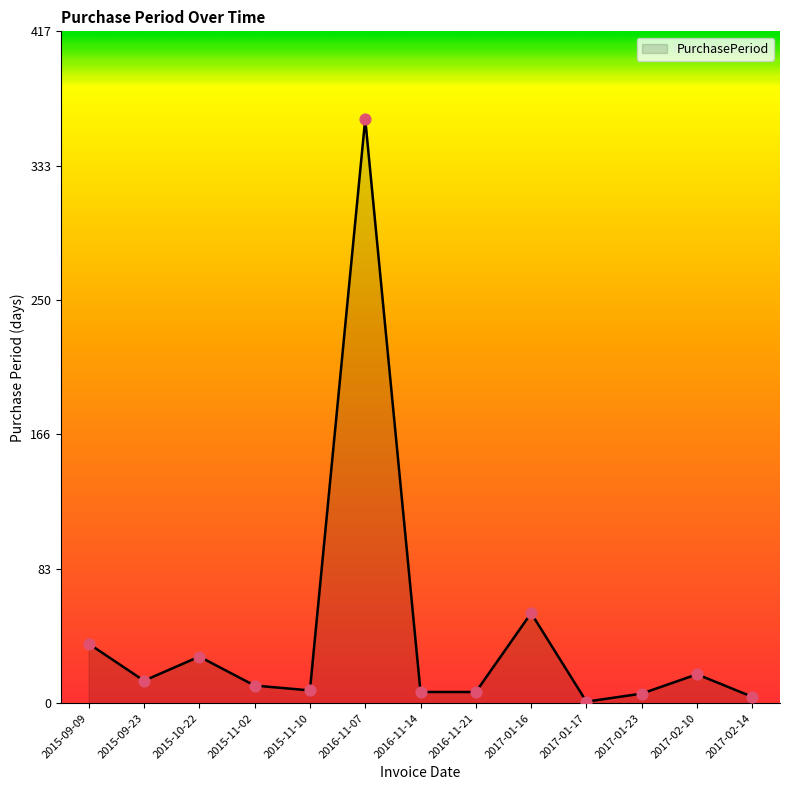

Which has a higher value, 2017-02-14 or 2015-09-23?

2015-09-23